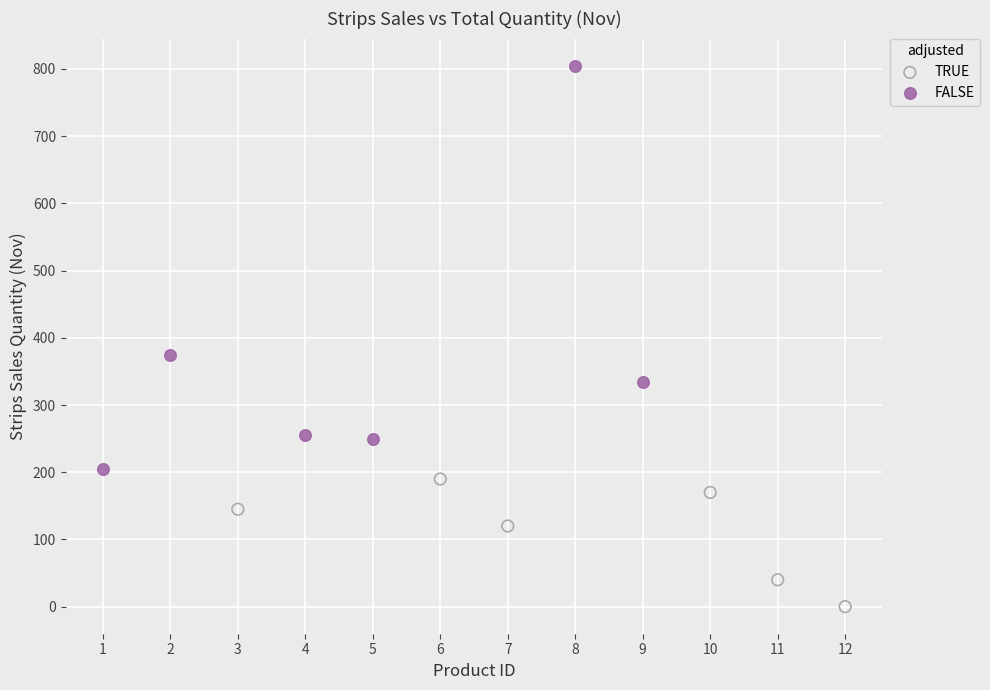

Which series contains the highest Y value?

FALSE